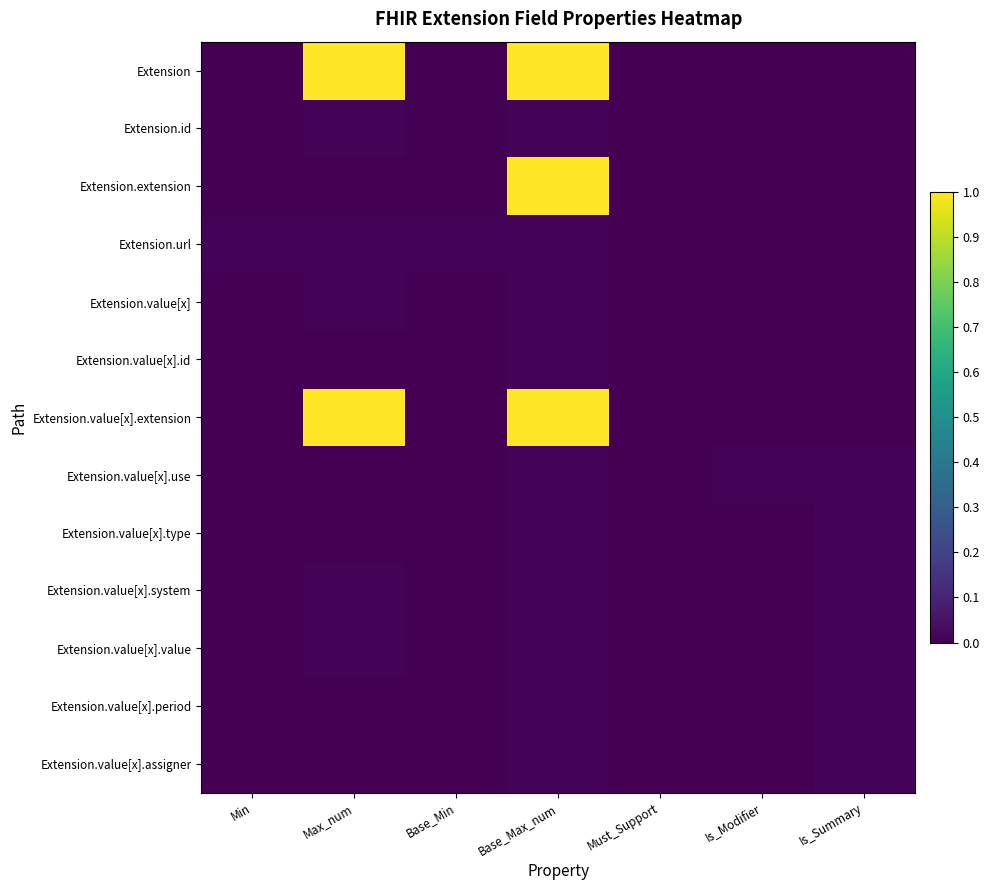

Reading left to right, what are all the values shown in this chart?

Extension: Min=0.0	Max_num=1.0	Base_Min=0.0	Base_Max_num=1.0	Must_Support=0.0	Is_Modifier=0.0	Is_Summary=0.0
Extension.id: Min=0.0	Max_num=0.0	Base_Min=0.0	Base_Max_num=0.0	Must_Support=0.0	Is_Modifier=0.0	Is_Summary=0.0
Extension.extension: Min=0.0	Max_num=0.0	Base_Min=0.0	Base_Max_num=1.0	Must_Support=0.0	Is_Modifier=0.0	Is_Summary=0.0
Extension.url: Min=0.0	Max_num=0.0	Base_Min=0.0	Base_Max_num=0.0	Must_Support=0.0	Is_Modifier=0.0	Is_Summary=0.0
Extension.value[x]: Min=0.0	Max_num=0.0	Base_Min=0.0	Base_Max_num=0.0	Must_Support=0.0	Is_Modifier=0.0	Is_Summary=0.0
Extension.value[x].id: Min=0.0	Max_num=0.0	Base_Min=0.0	Base_Max_num=0.0	Must_Support=0.0	Is_Modifier=0.0	Is_Summary=0.0
Extension.value[x].extension: Min=0.0	Max_num=1.0	Base_Min=0.0	Base_Max_num=1.0	Must_Support=0.0	Is_Modifier=0.0	Is_Summary=0.0
Extension.value[x].use: Min=0.0	Max_num=0.0	Base_Min=0.0	Base_Max_num=0.0	Must_Support=0.0	Is_Modifier=0.0	Is_Summary=0.0
Extension.value[x].type: Min=0.0	Max_num=0.0	Base_Min=0.0	Base_Max_num=0.0	Must_Support=0.0	Is_Modifier=0.0	Is_Summary=0.0
Extension.value[x].system: Min=0.0	Max_num=0.0	Base_Min=0.0	Base_Max_num=0.0	Must_Support=0.0	Is_Modifier=0.0	Is_Summary=0.0
Extension.value[x].value: Min=0.0	Max_num=0.0	Base_Min=0.0	Base_Max_num=0.0	Must_Support=0.0	Is_Modifier=0.0	Is_Summary=0.0
Extension.value[x].period: Min=0.0	Max_num=0.0	Base_Min=0.0	Base_Max_num=0.0	Must_Support=0.0	Is_Modifier=0.0	Is_Summary=0.0
Extension.value[x].assigner: Min=0.0	Max_num=0.0	Base_Min=0.0	Base_Max_num=0.0	Must_Support=0.0	Is_Modifier=0.0	Is_Summary=0.0